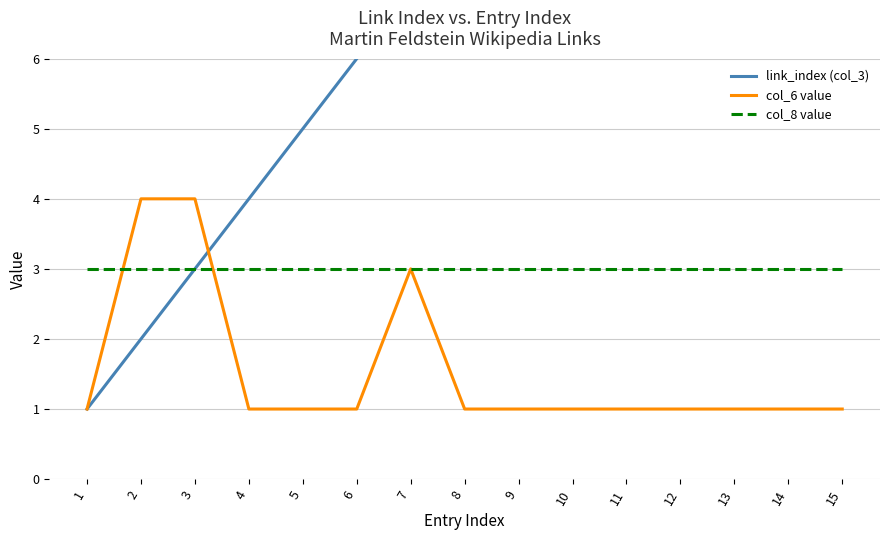

At how many categories does at least one series exceed 13?

2